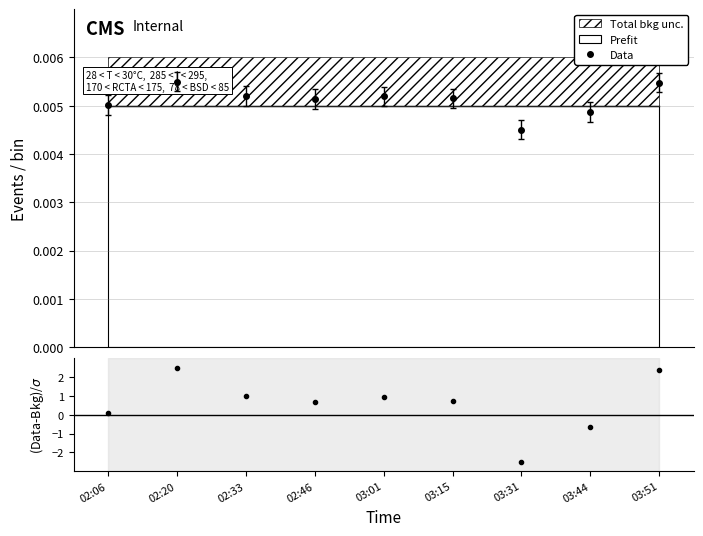

Rank the series at 03:31 from lowest to highest value.

(Data-Bkg)/σ, Data